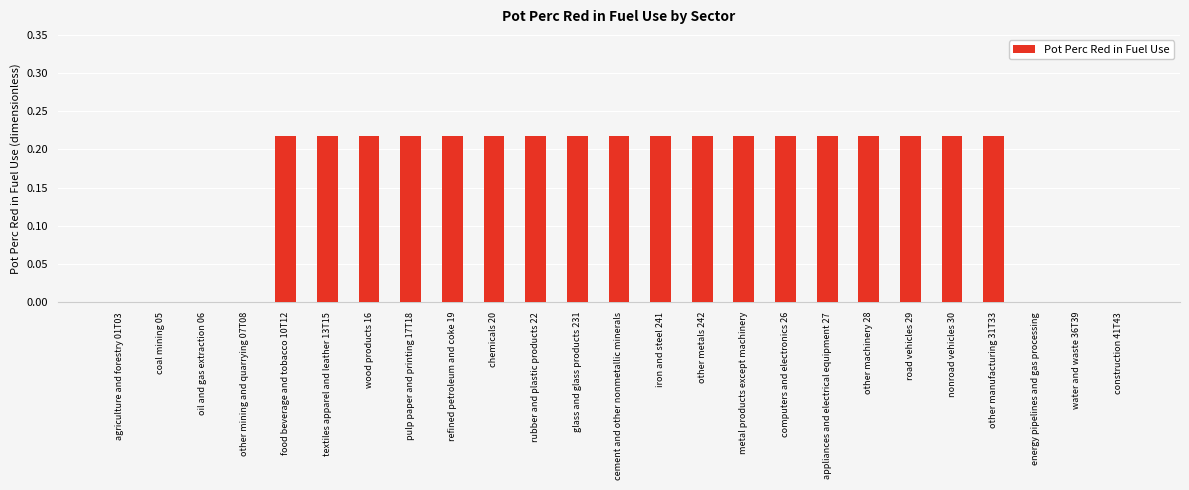

How many distinct data groups are displayed?

1